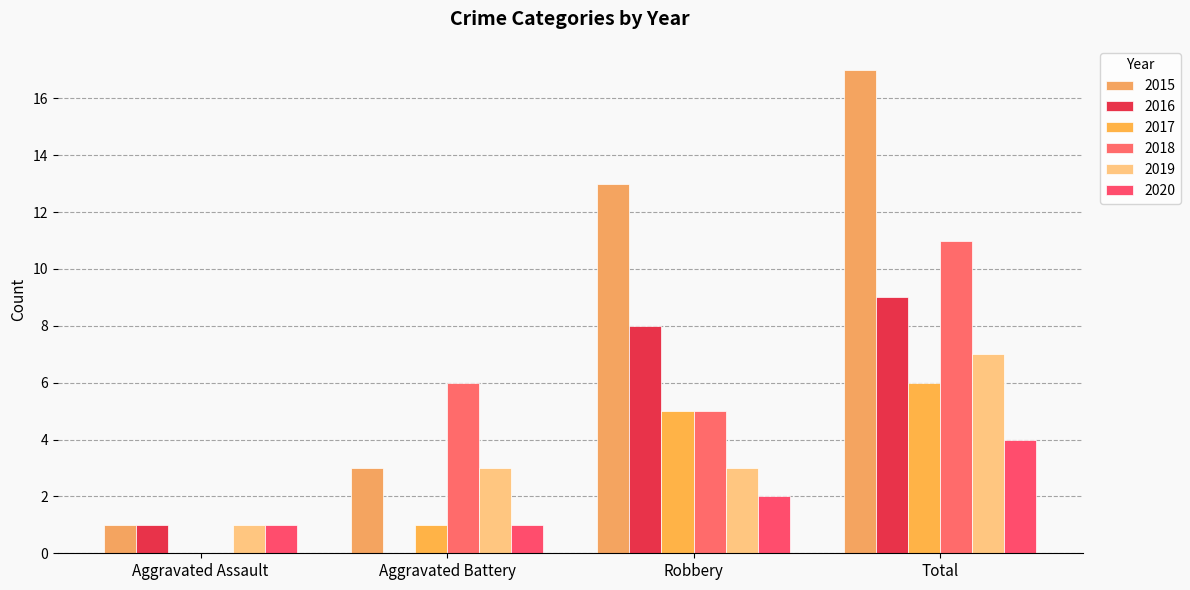

Which label corresponds to the largest value in the chart?

Total